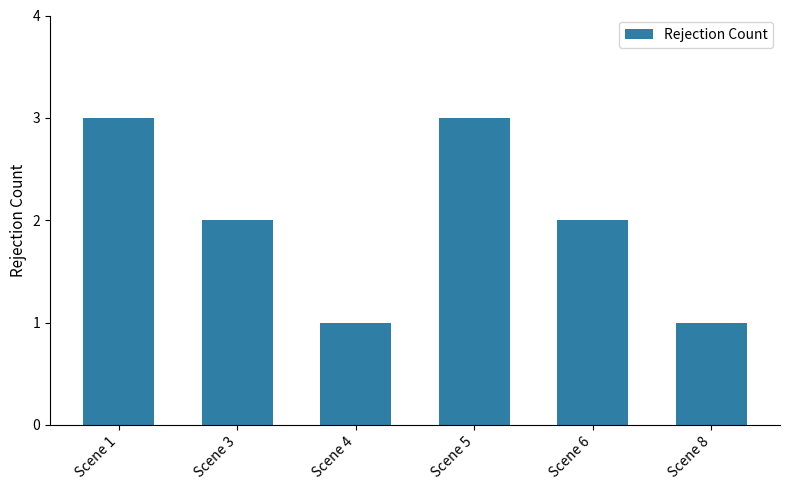

What is the ratio of the value at Scene 3 to the value at Scene 4?

2.0